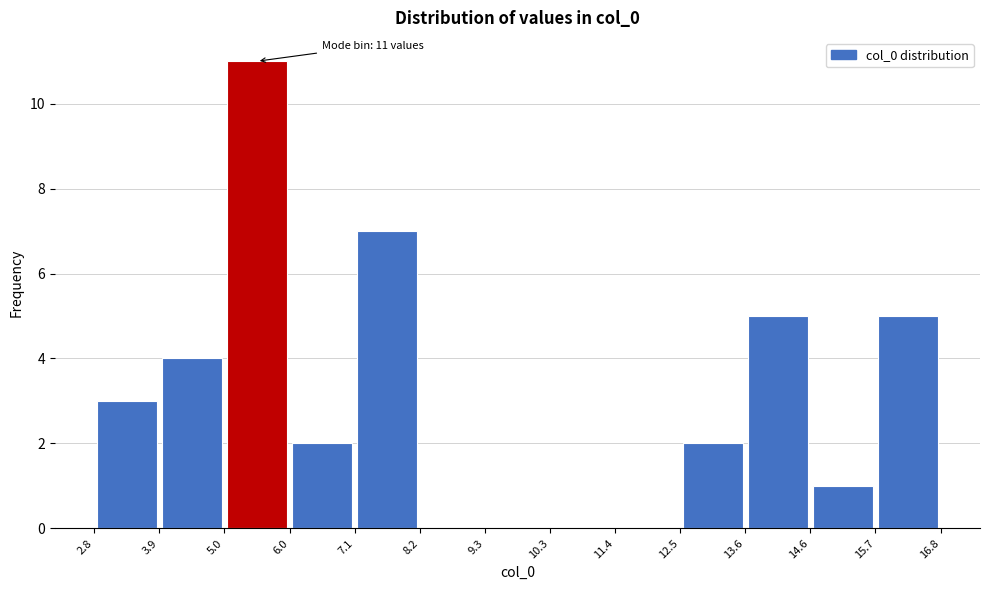

Which range on the x-axis has the tallest bar?

5.0 to 6.0